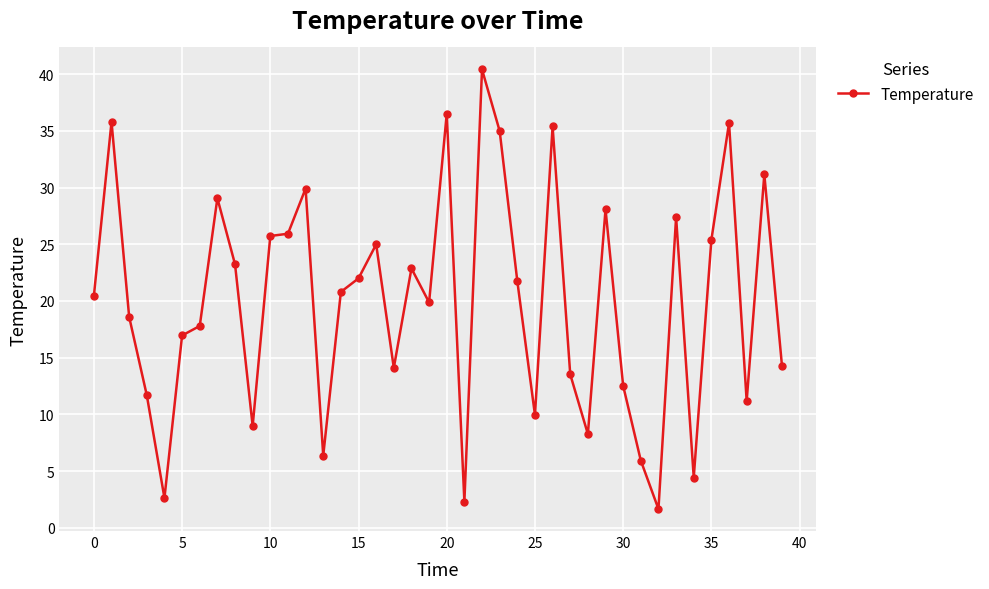

True or false: there are more than 0 points higher than both neighbors.

True